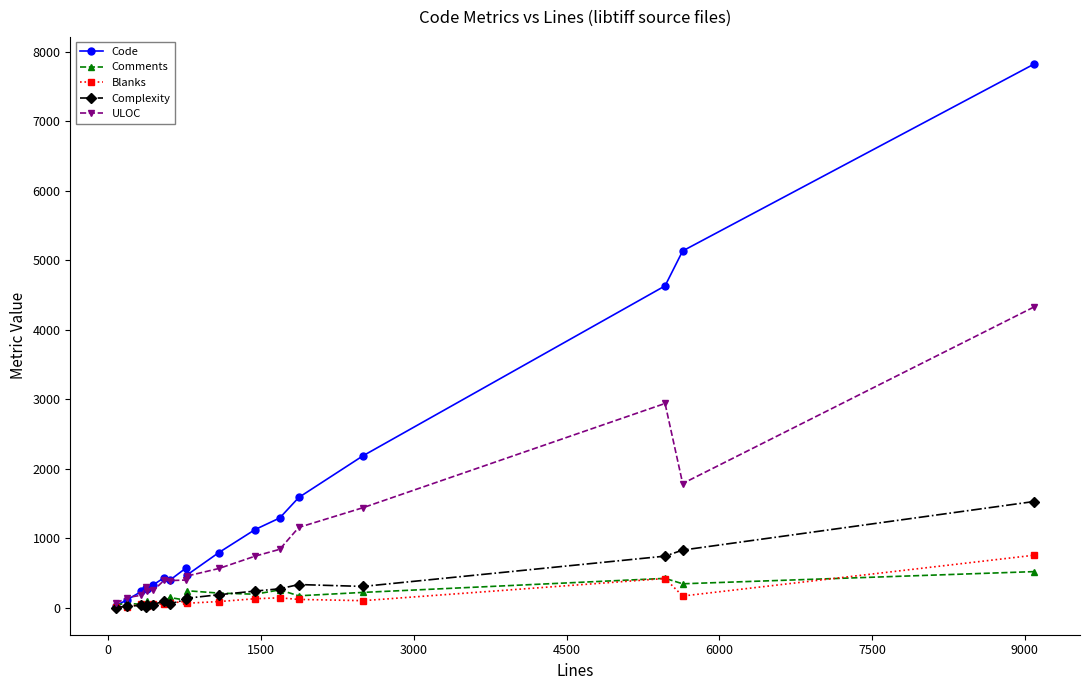

Is this an area chart (filled region under the line)?

No